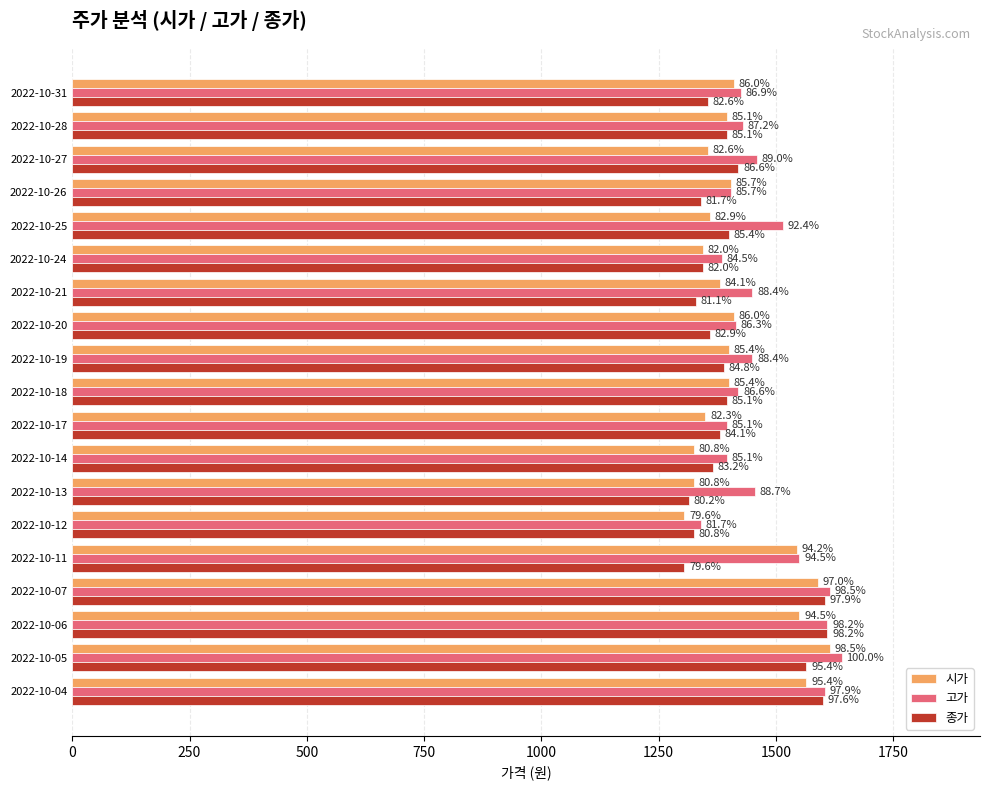

What position from the left is 1500?

7